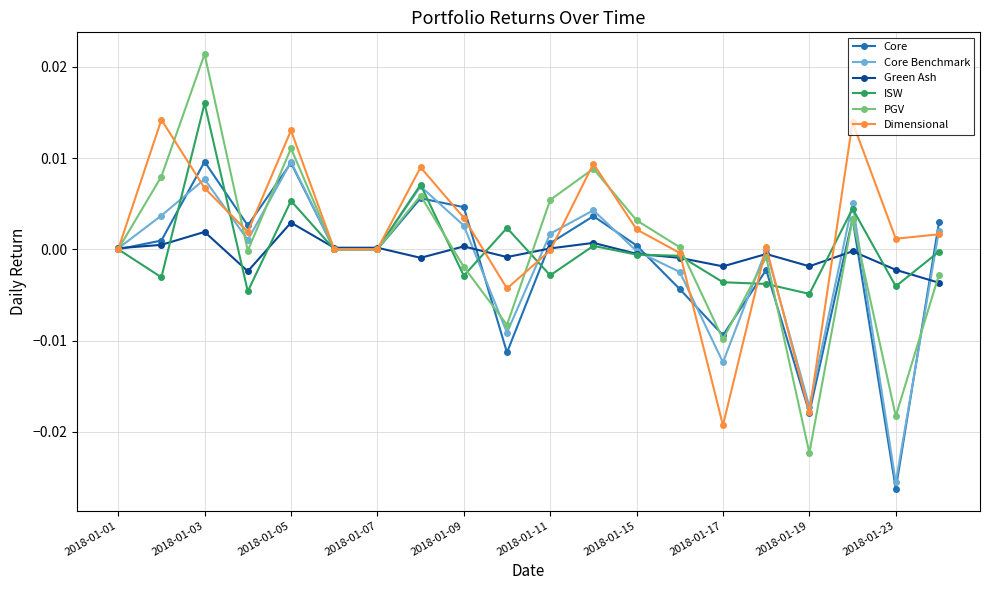

Does the chart have visible grid lines?

Yes